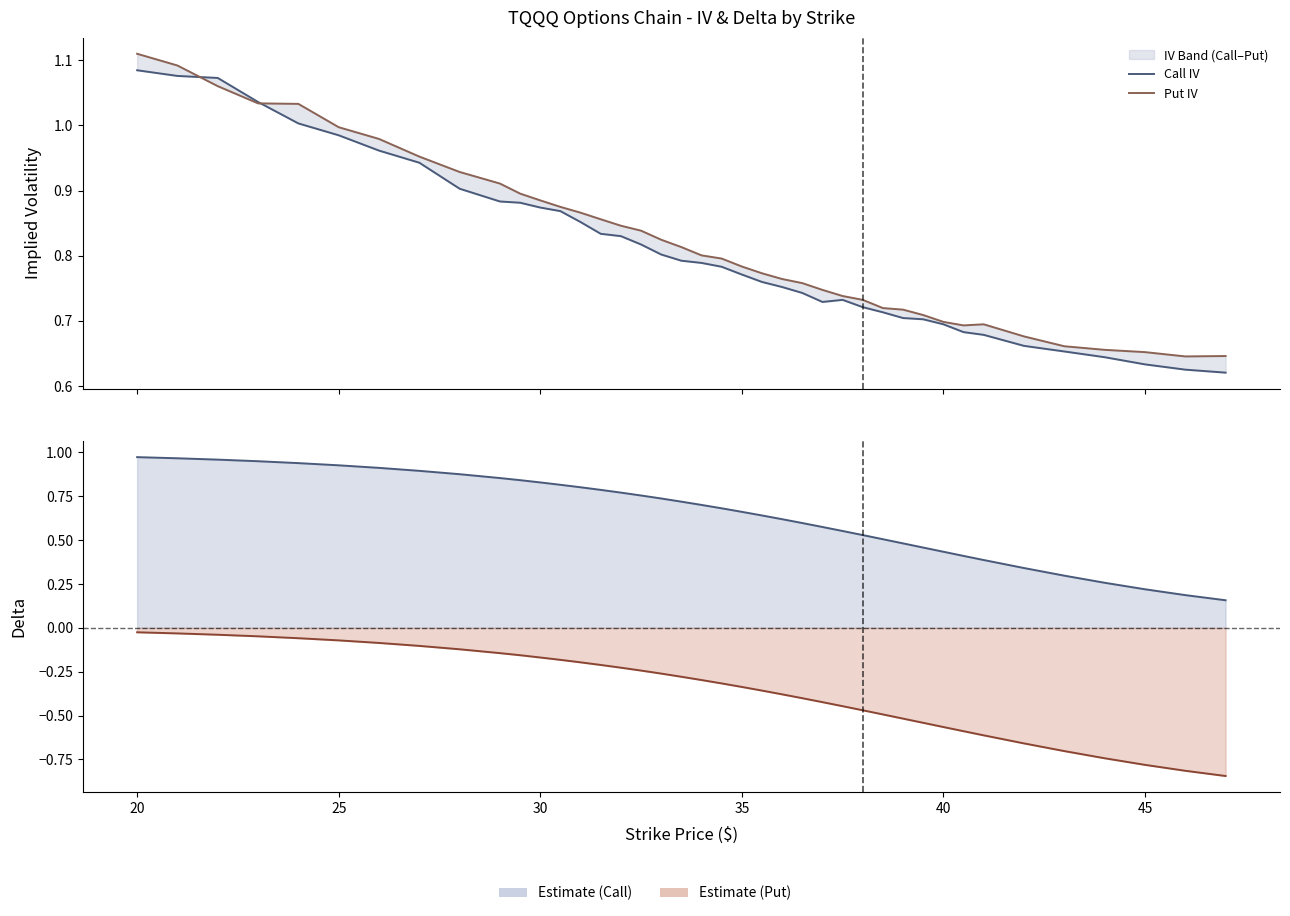

What is the label of the 32nd point from the left?

40